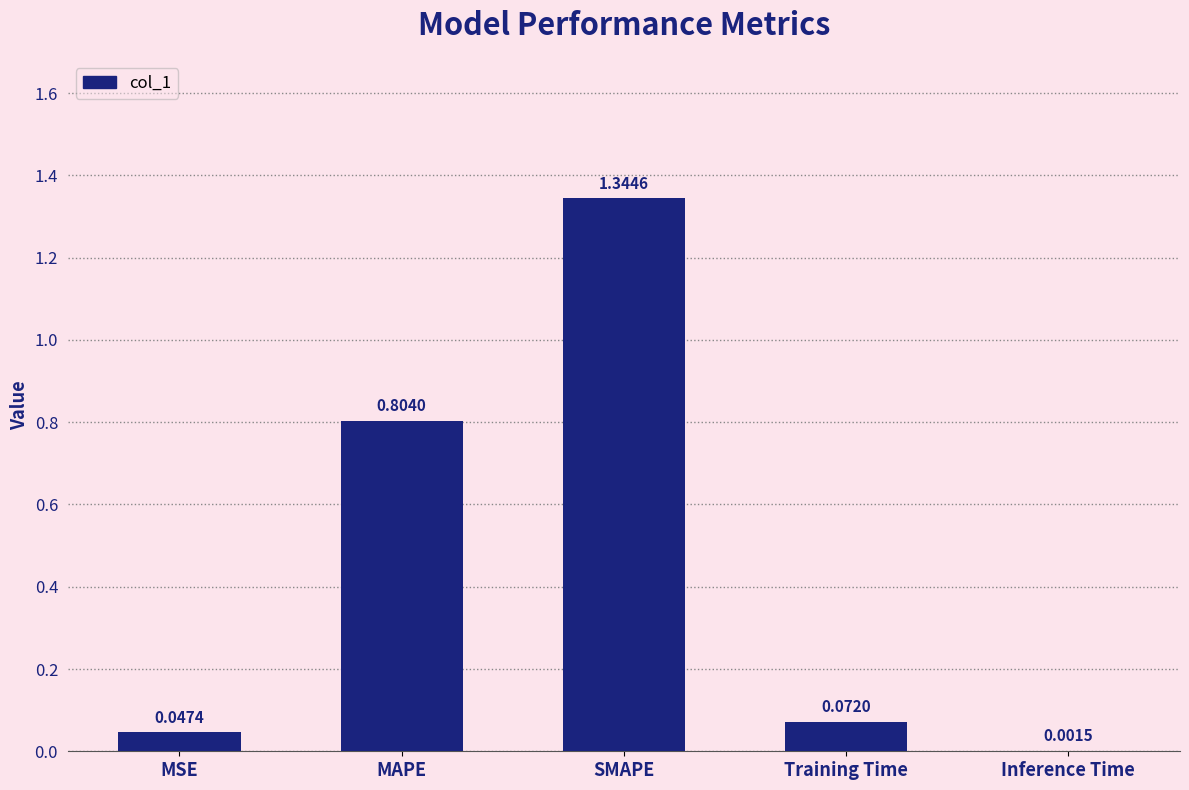

What is the sum of all values?

2.3